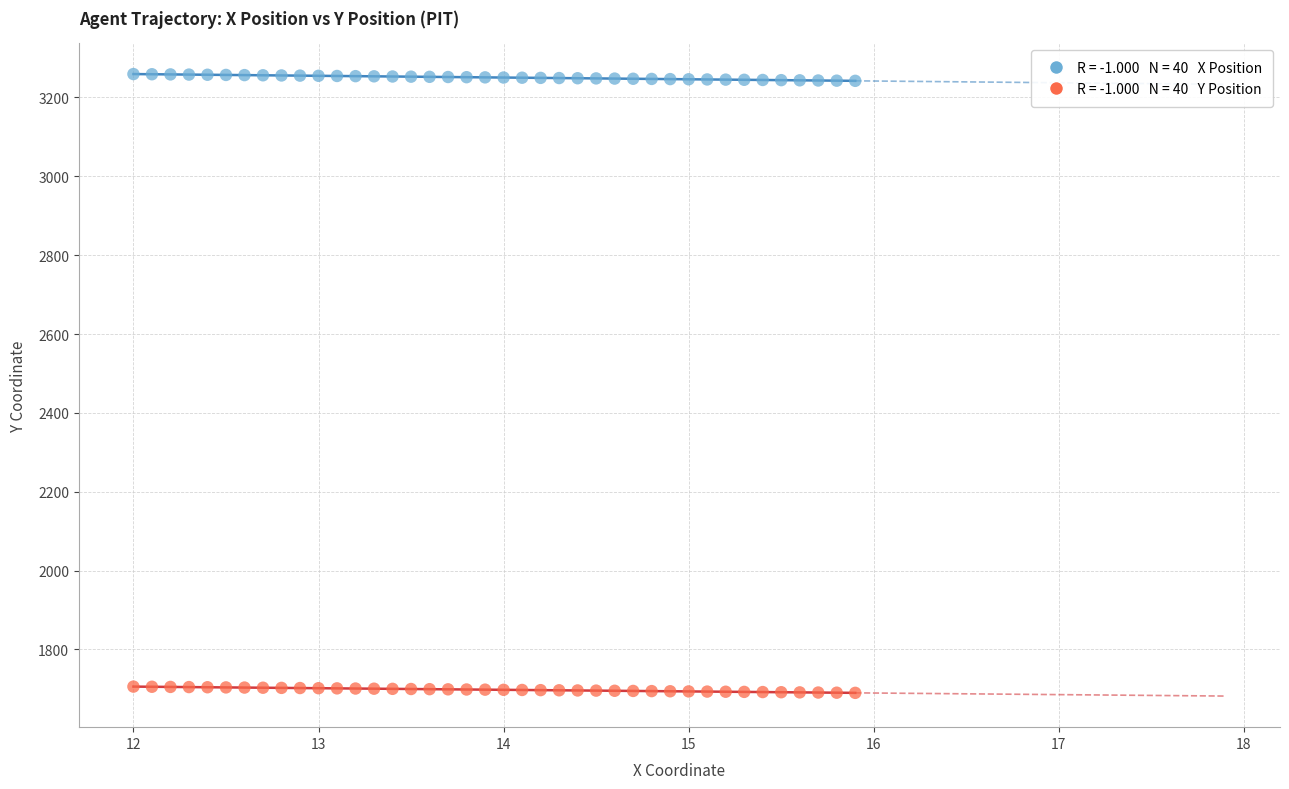

Across all data points, what is the range of Y values (max minus min)?

1569.7